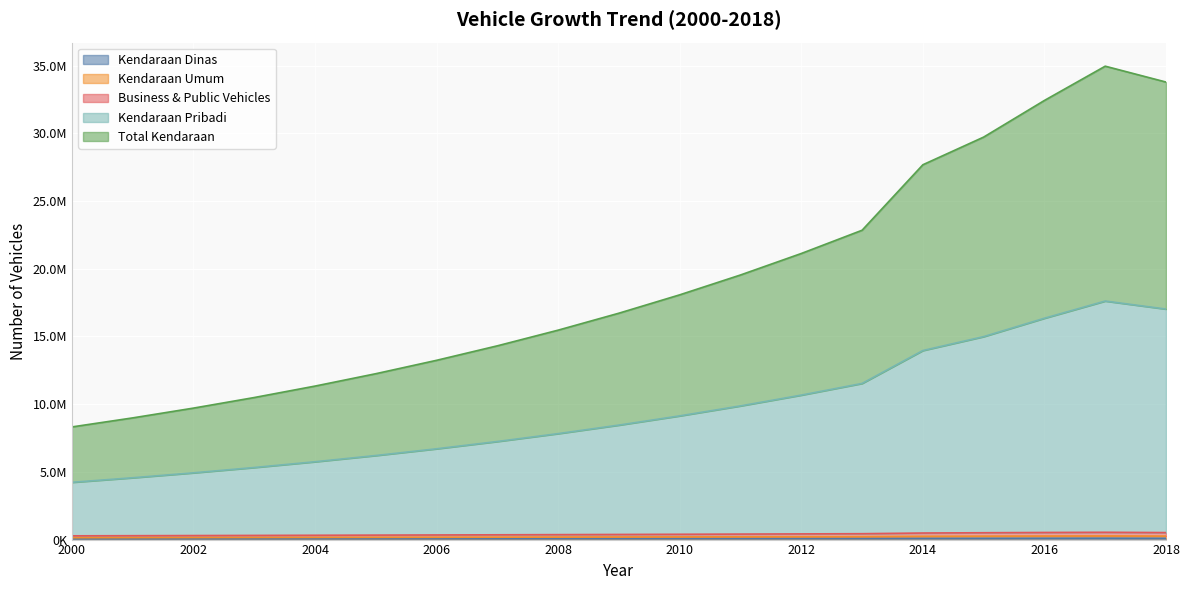

True or false: Total Kendaraan and Business & Public Vehicles intersect in this chart.

False